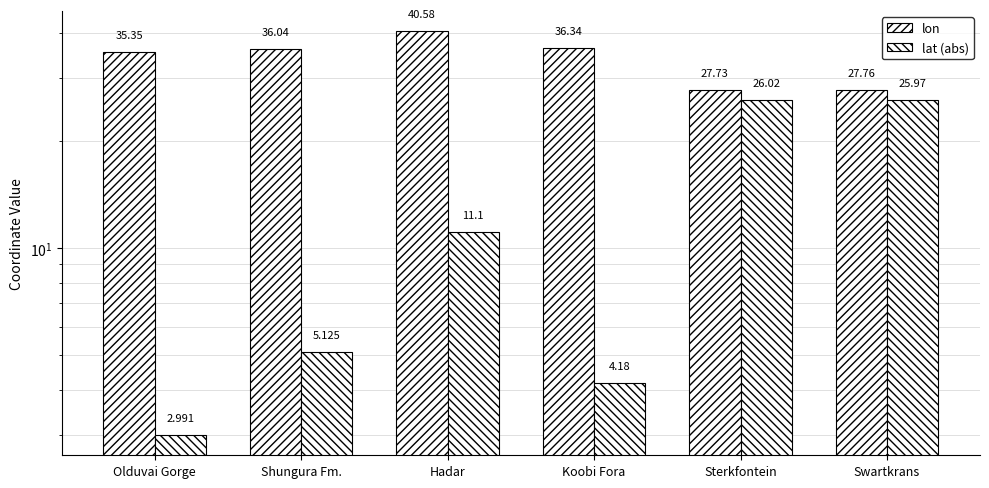

How many bars are there in total?

12